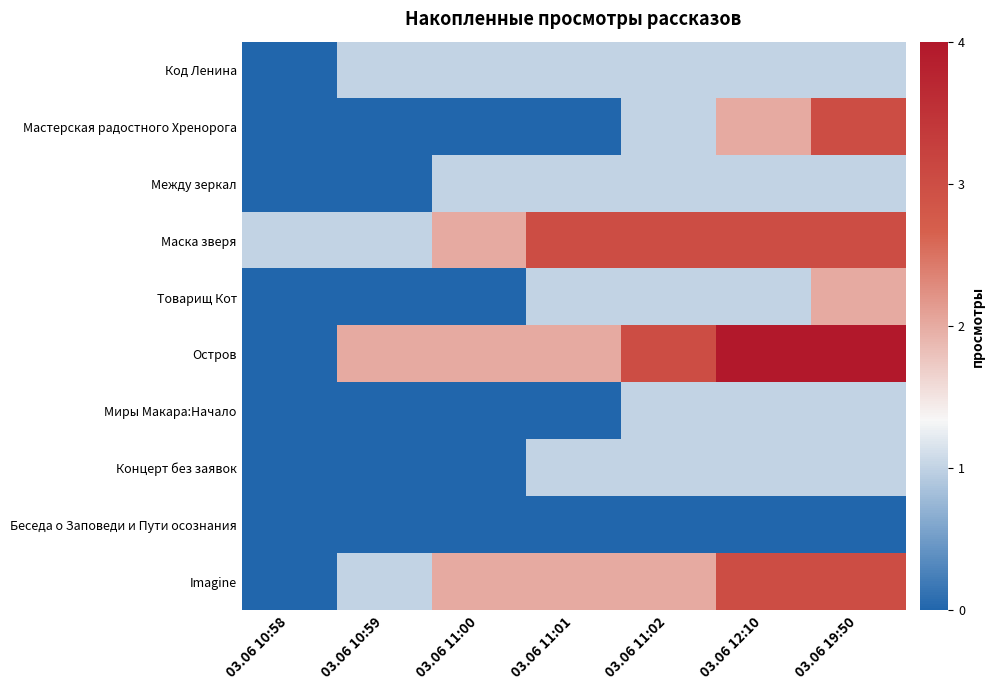

At 03.06 12:10, list the series in order from smallest to largest.

Беседа о Заповеди и Пути осознания, Код Ленина, Между зеркал, Товарищ Кот, Миры Макара:Начало, Концерт без заявок, Мастерская радостного Хренорога, Маска зверя, Imagine, Остров